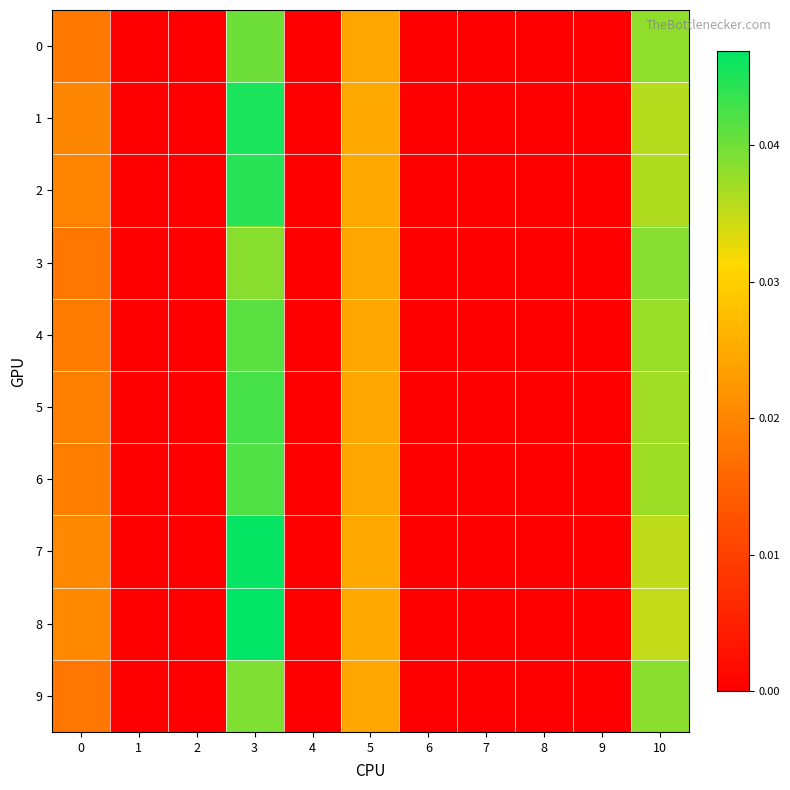

Count the number of data series in this chart.

10